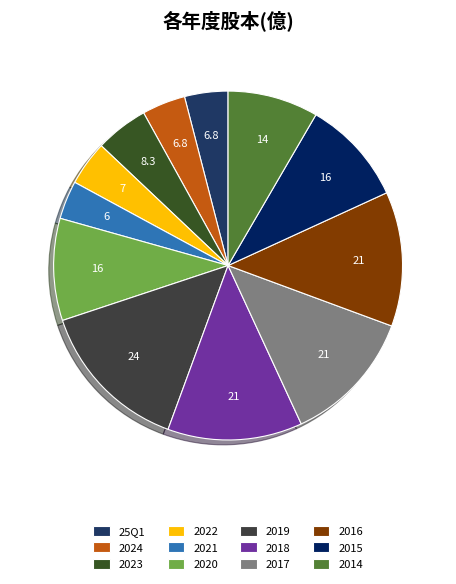

Which has a higher value, 2014 or 2021?

2014